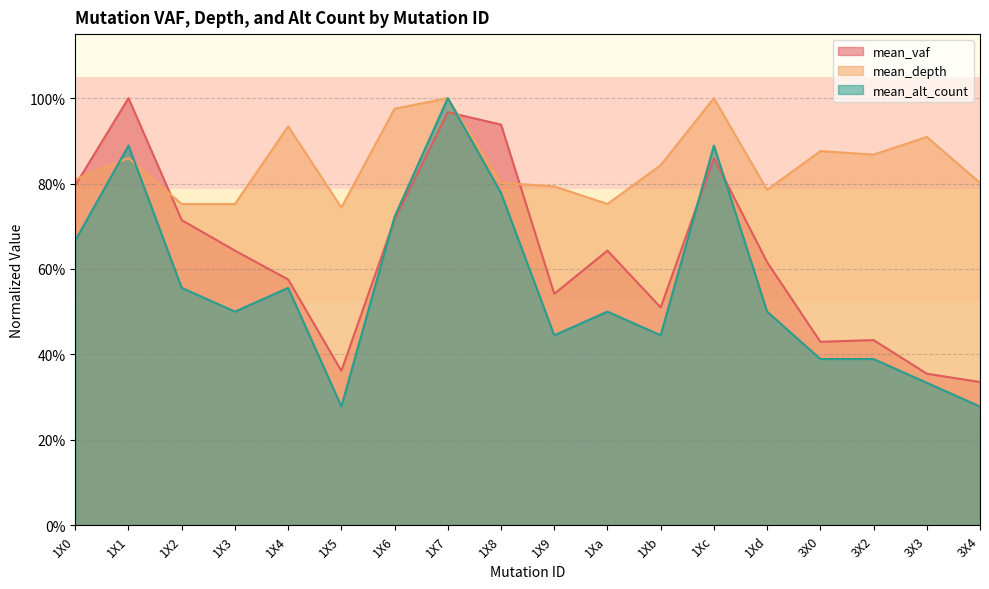

List the series in order of their overall mean, highest first.

mean_depth, mean_vaf, mean_alt_count